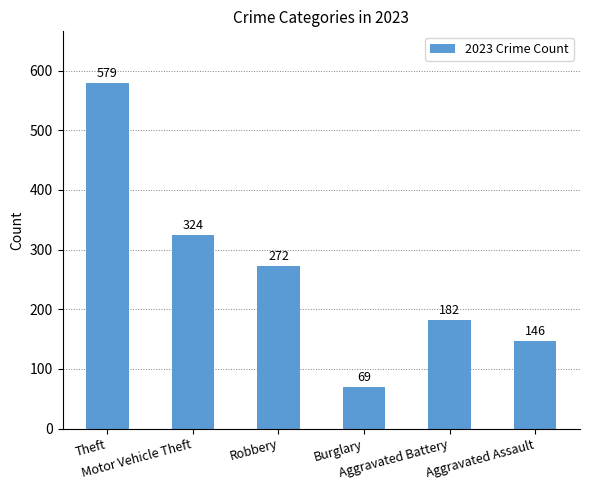

Rank the categories by value from lowest to highest.

Burglary, Aggravated Assault, Aggravated Battery, Robbery, Motor Vehicle Theft, Theft